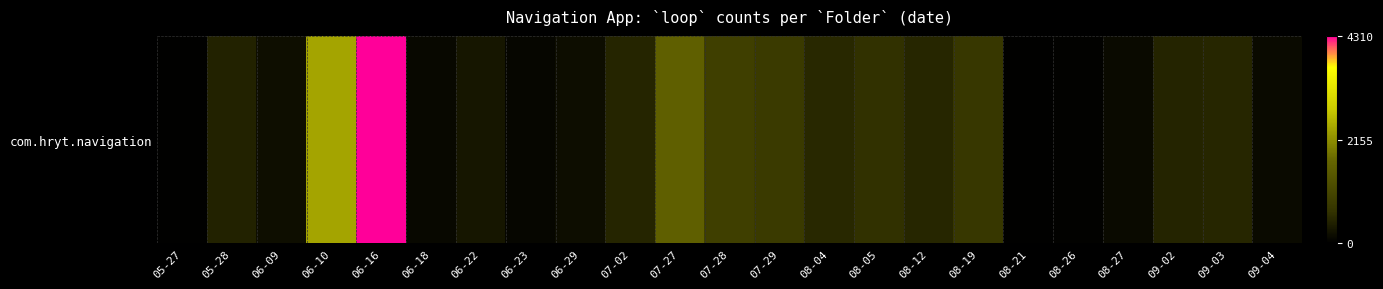

Read the value at 08-26.

37